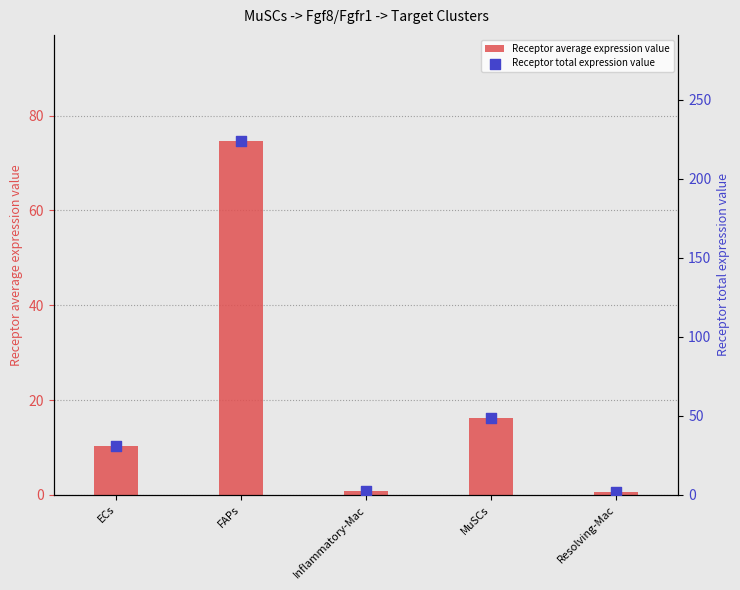

Which series contains the lowest Y value?

Receptor average expression value